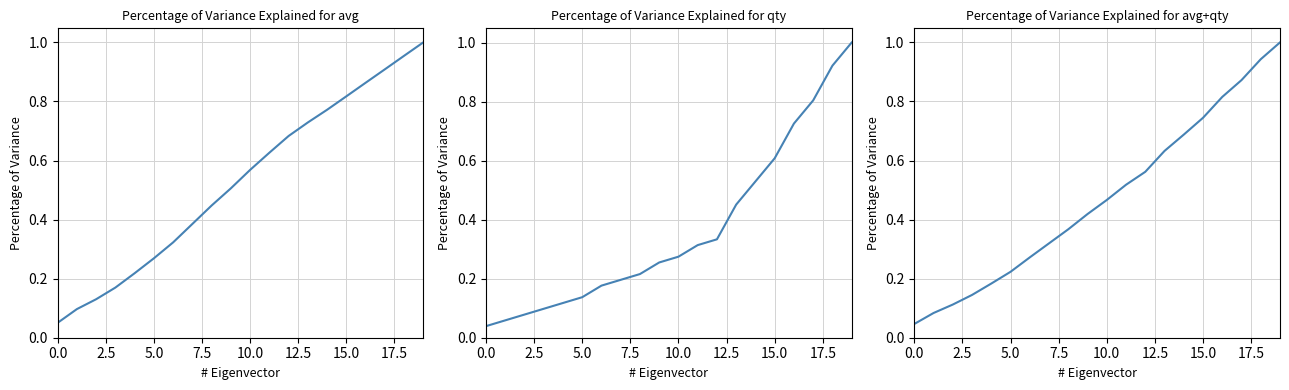

What is the value of the qty point at the 19th from the left?

0.9